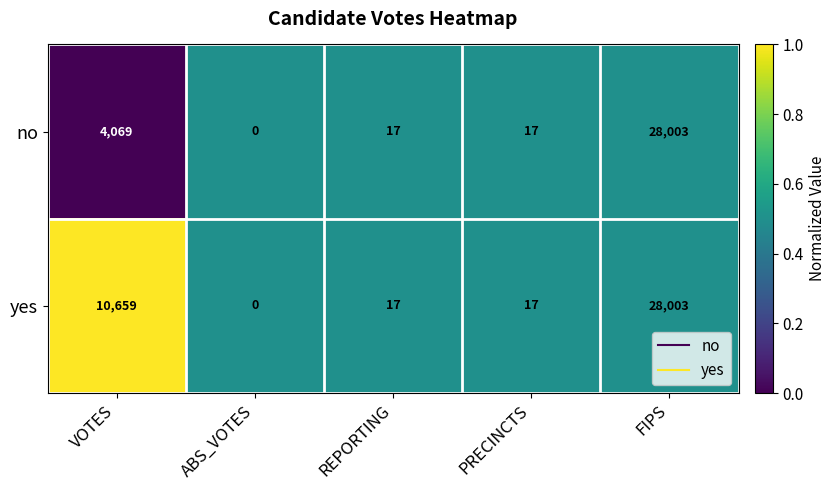

What value does the no series have at FIPS, to the nearest 50?

28000